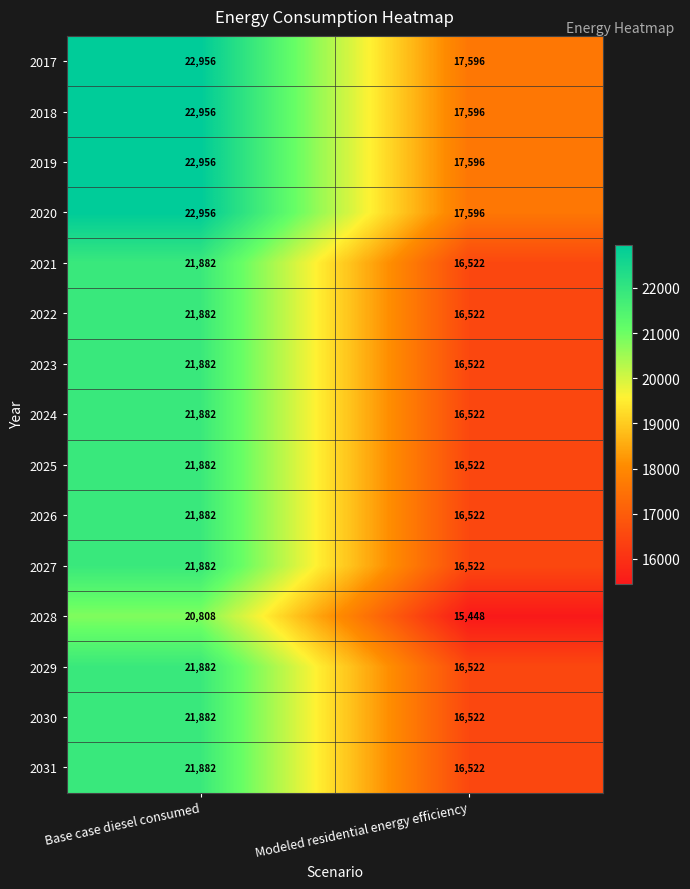

Reading right to left, list all the values displayed in this chart.

2017: Modeled residential energy efficiency=17596	Base case diesel consumed=22956
2018: Modeled residential energy efficiency=17596	Base case diesel consumed=22956
2019: Modeled residential energy efficiency=17596	Base case diesel consumed=22956
2020: Modeled residential energy efficiency=17596	Base case diesel consumed=22956
2021: Modeled residential energy efficiency=16522	Base case diesel consumed=21882
2022: Modeled residential energy efficiency=16522	Base case diesel consumed=21882
2023: Modeled residential energy efficiency=16522	Base case diesel consumed=21882
2024: Modeled residential energy efficiency=16522	Base case diesel consumed=21882
2025: Modeled residential energy efficiency=16522	Base case diesel consumed=21882
2026: Modeled residential energy efficiency=16522	Base case diesel consumed=21882
2027: Modeled residential energy efficiency=16522	Base case diesel consumed=21882
2028: Modeled residential energy efficiency=15448	Base case diesel consumed=20808
2029: Modeled residential energy efficiency=16522	Base case diesel consumed=21882
2030: Modeled residential energy efficiency=16522	Base case diesel consumed=21882
2031: Modeled residential energy efficiency=16522	Base case diesel consumed=21882